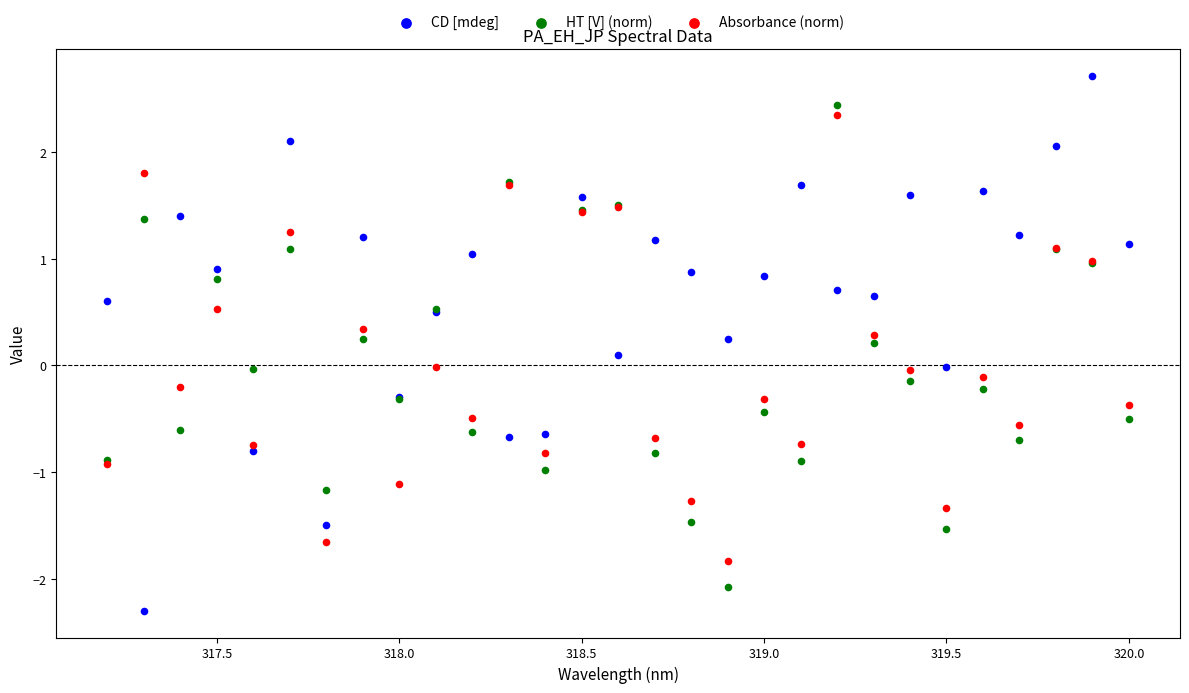

Which series reaches the maximum Y coordinate?

CD [mdeg]